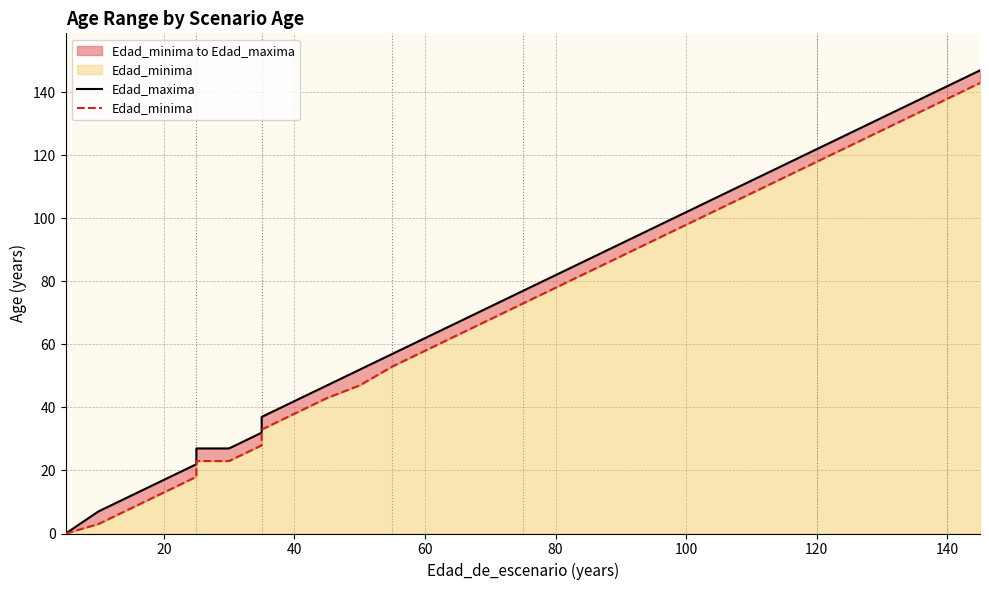

Which series has the widest spread of values?

Edad_maxima